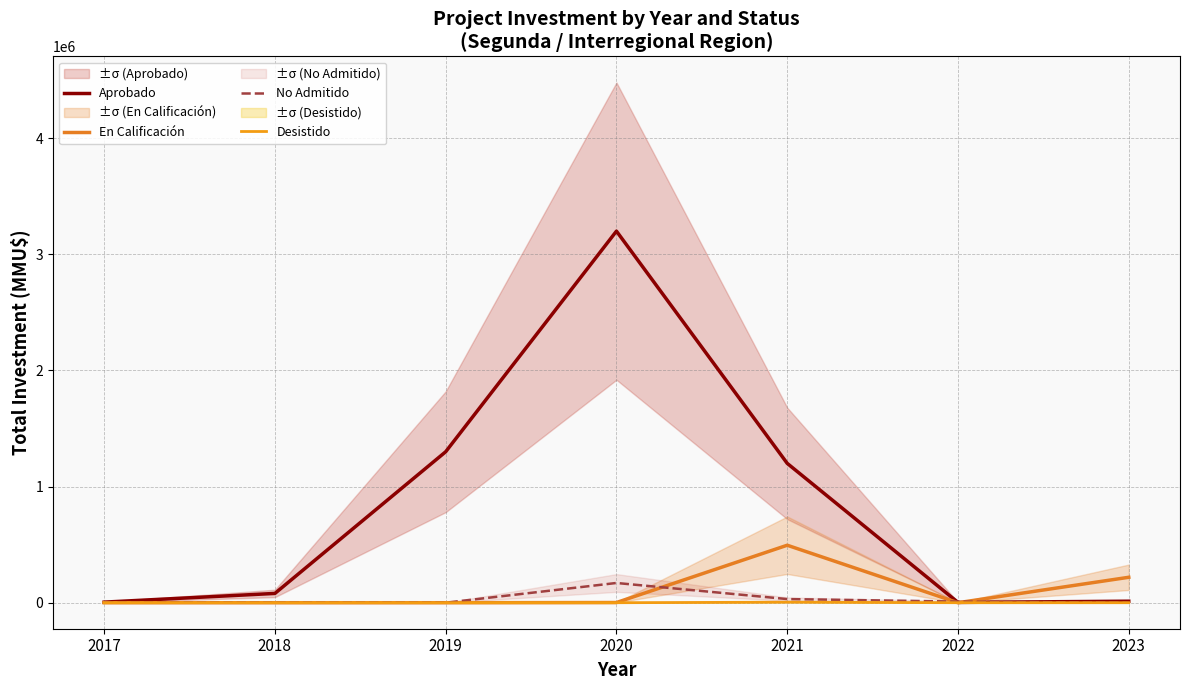

At which label is En Calificación closest to 247500?

2023